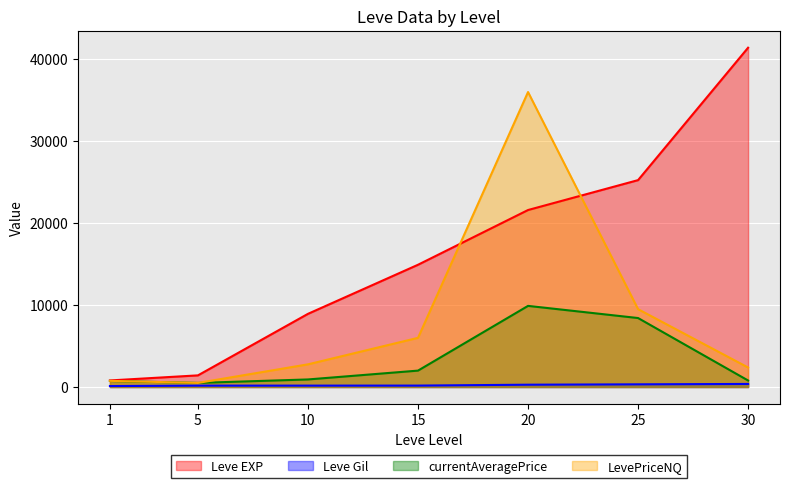

Reading left to right, extract all data points from this chart.

Leve EXP: 800.0	1420.0	8930.0	14920.0	21600.0	25250.0	41410.0
Leve Gil: 113.0	169.0	169.0	172.0	281.0	326.0	372.0
currentAveragePrice: 736.5	498.3	921.9	2000.0	9900.0	8416.5	793.1
LevePriceNQ: 750.0	497.5	2765.7	6000.0	36000.0	9499.5	2379.2